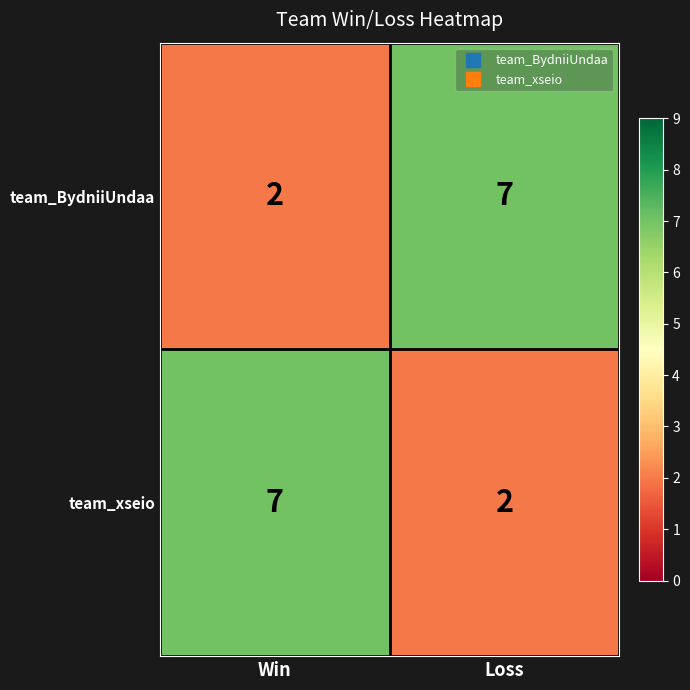

What is the difference between the team_xseio values at Win and Loss?

5